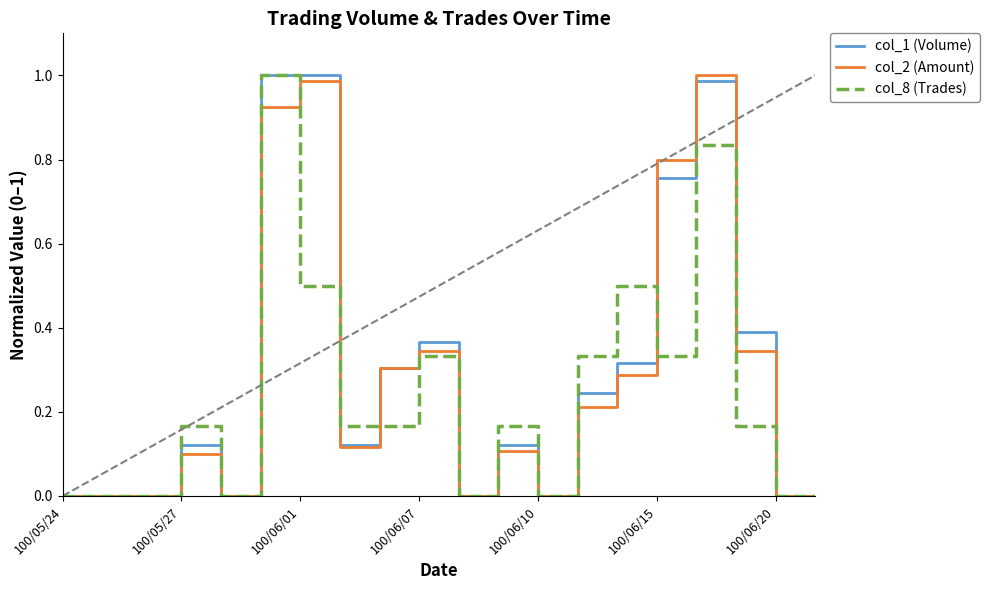

How many series are shown in this chart?

3